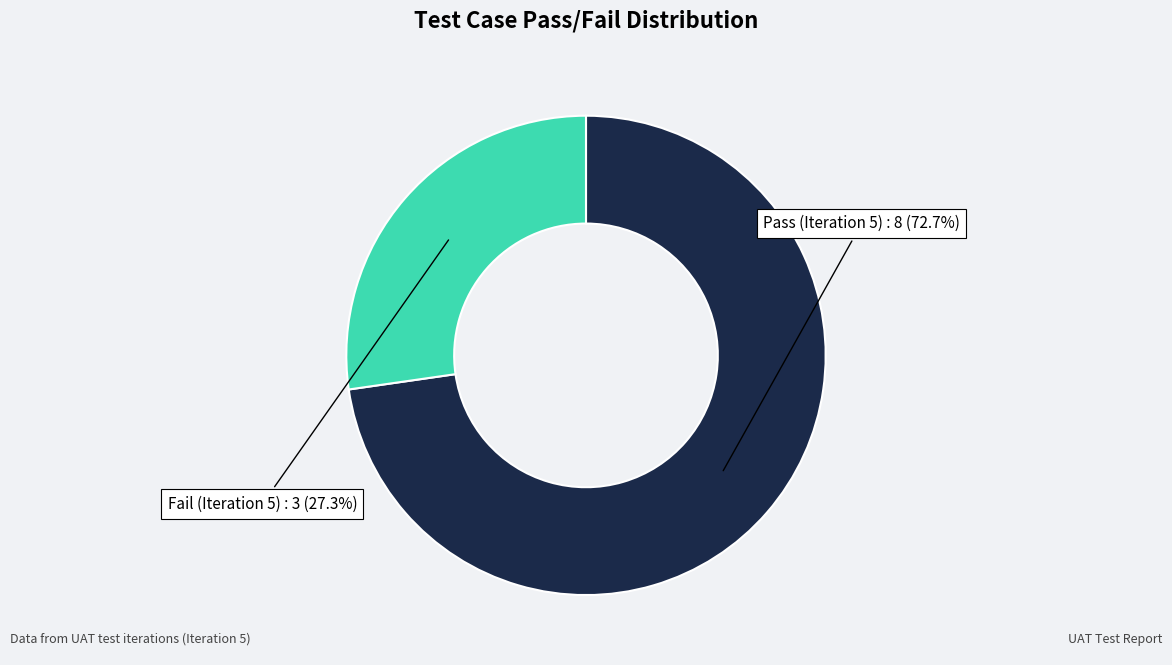

Count the number of slices in the pie.

2